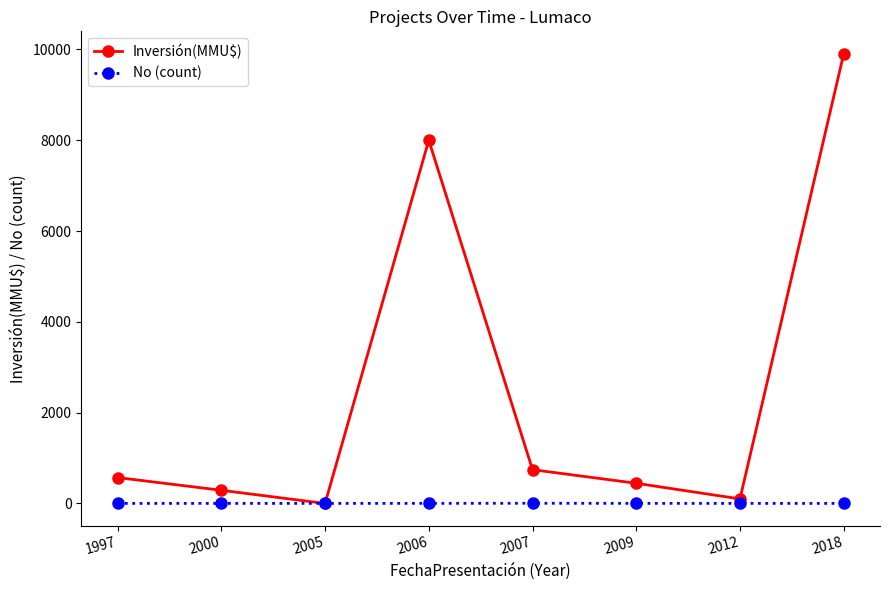

What is the maximum value shown in the chart?

9903